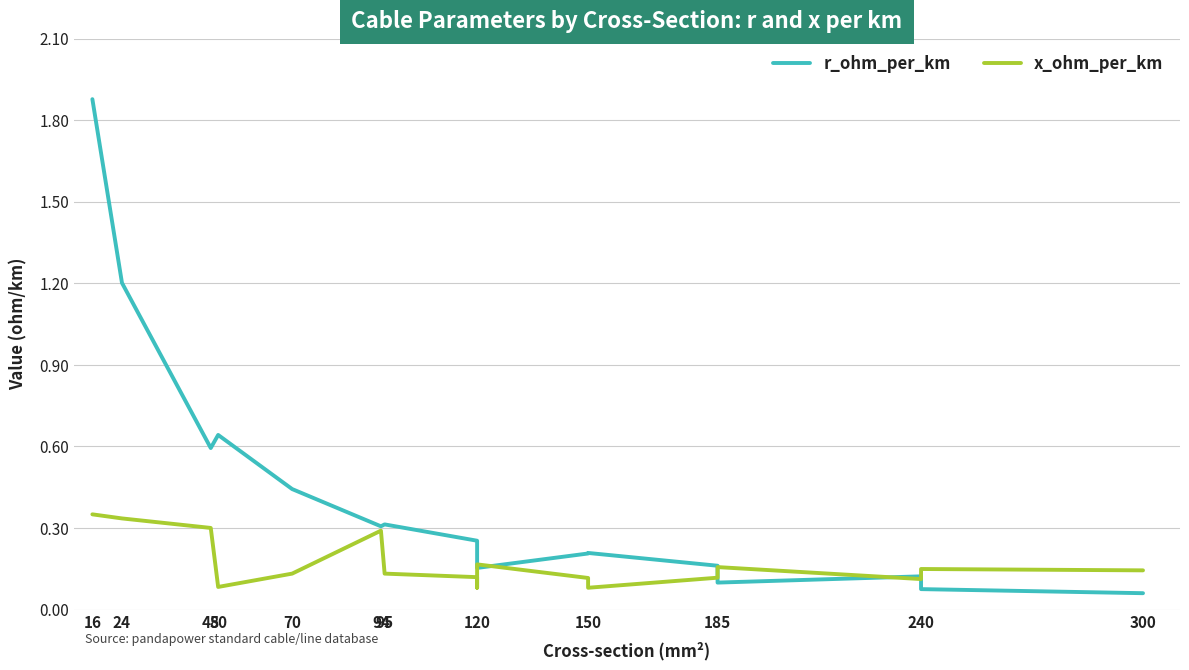

At which category does x_ohm_per_km reach its first local peak?

94